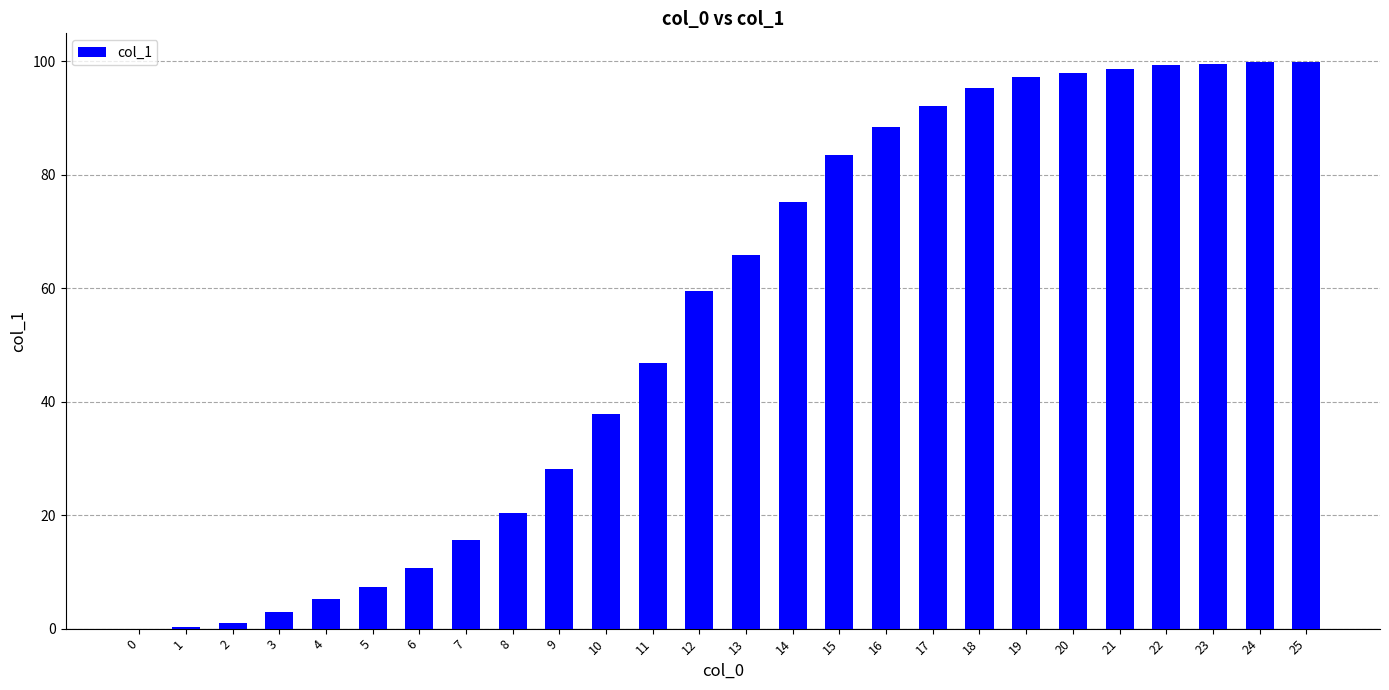

True or false: the data shows 143.3 at 16.

False